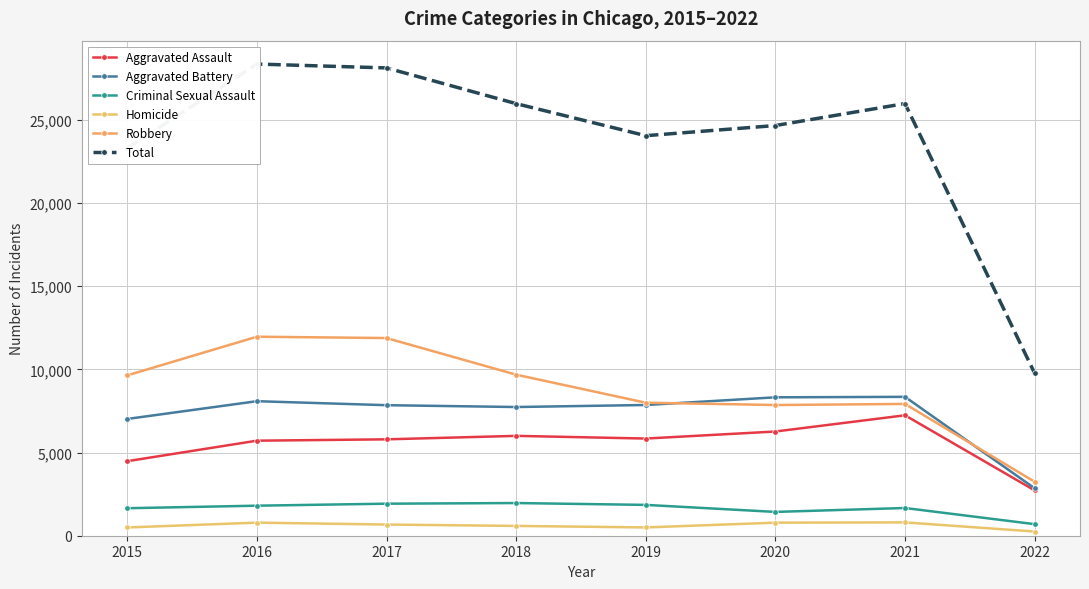

The value of Total at 2017 is 28115. True or false?

True